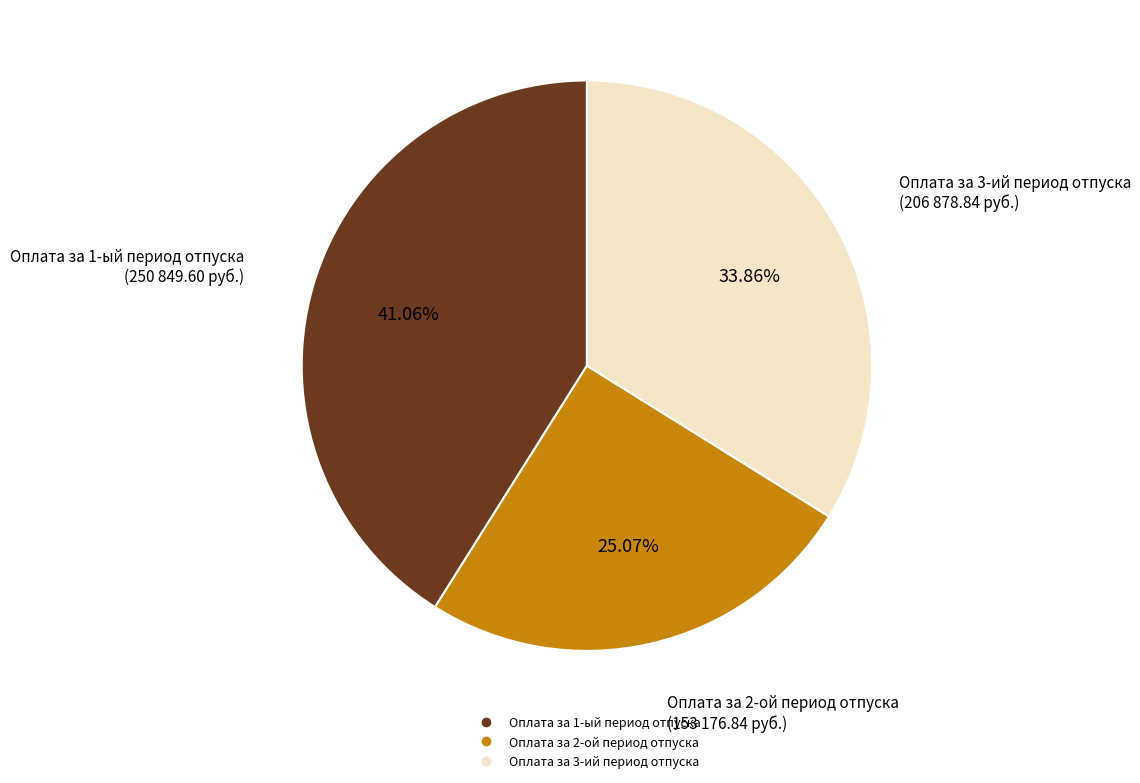

Rank the categories by value from highest to lowest.

Оплата за 1-ый период отпуска, Оплата за 3-ий период отпуска, Оплата за 2-ой период отпуска